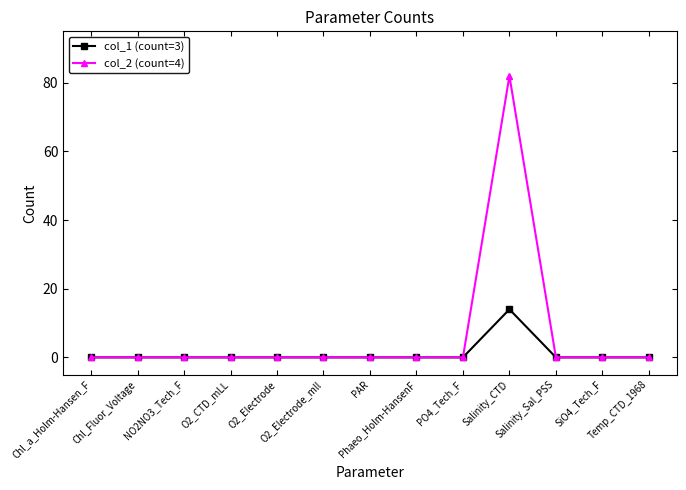

What is the greatest value displayed?

82